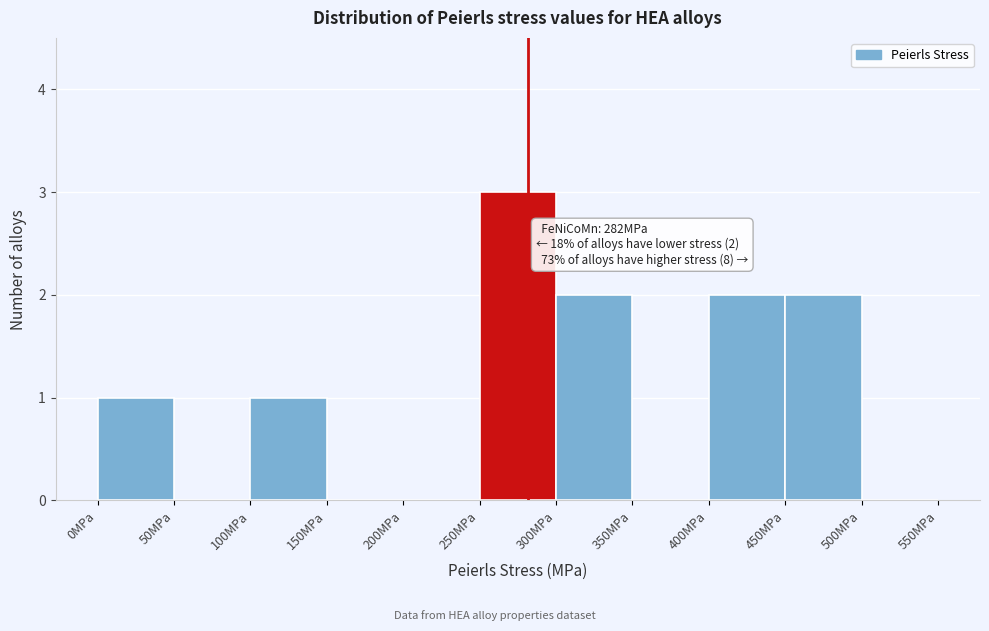

Over which range of the x-axis is the bar tallest?

250 to 300